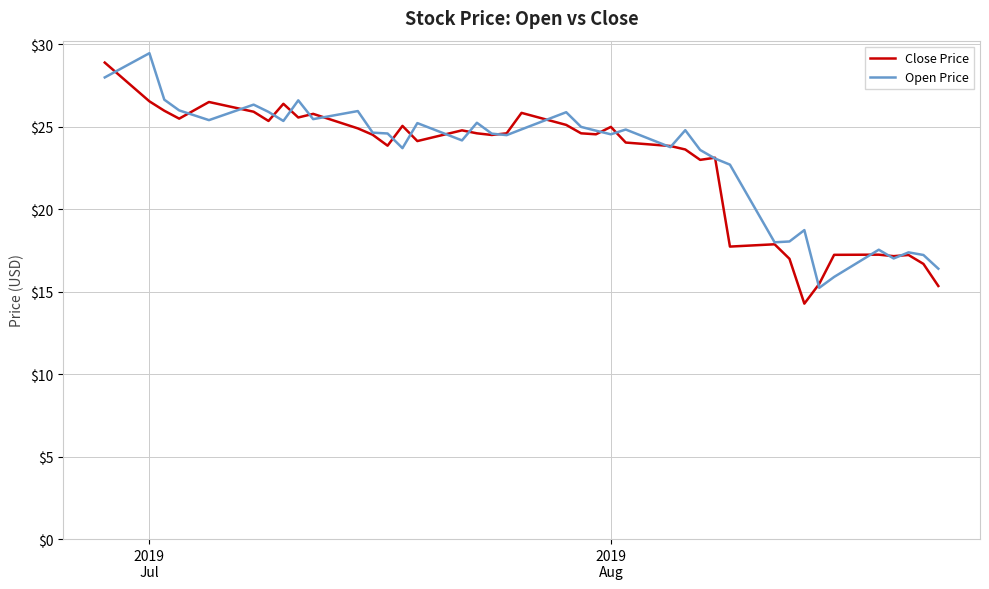

What is the smallest value displayed?

14.3